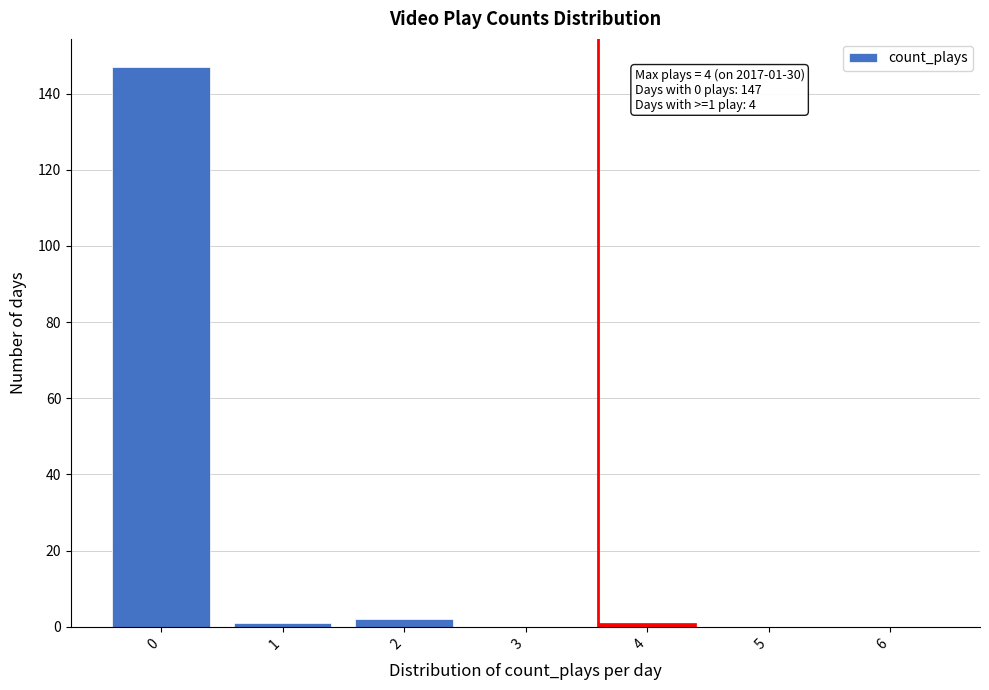

Reading left to right, list all the values displayed in this chart.

0=147	1=1	2=2	3=0	4=1	5=0	6=0